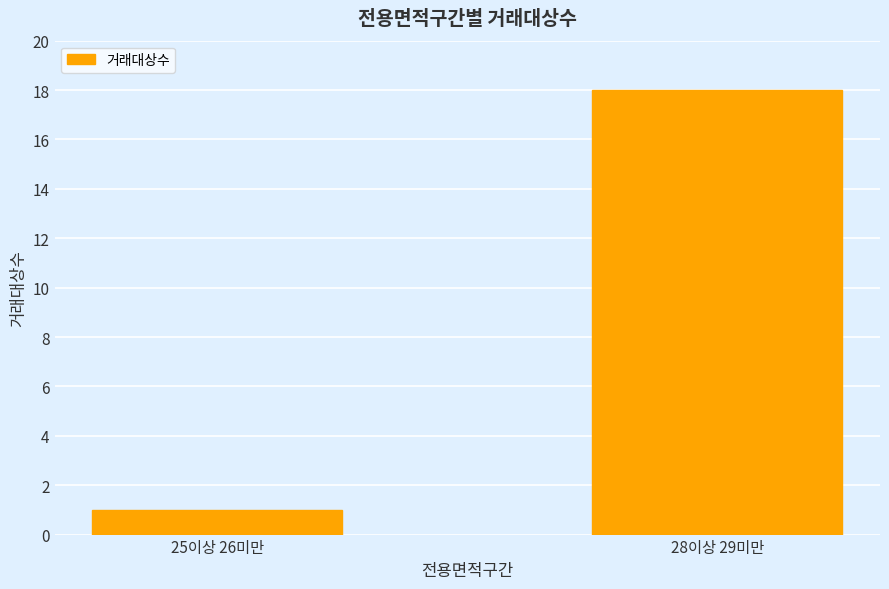

What is the average value?

10